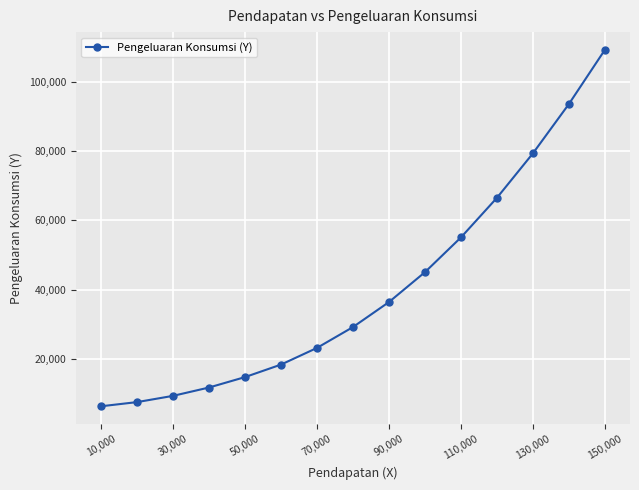

What is the maximum value shown in the chart?

109100